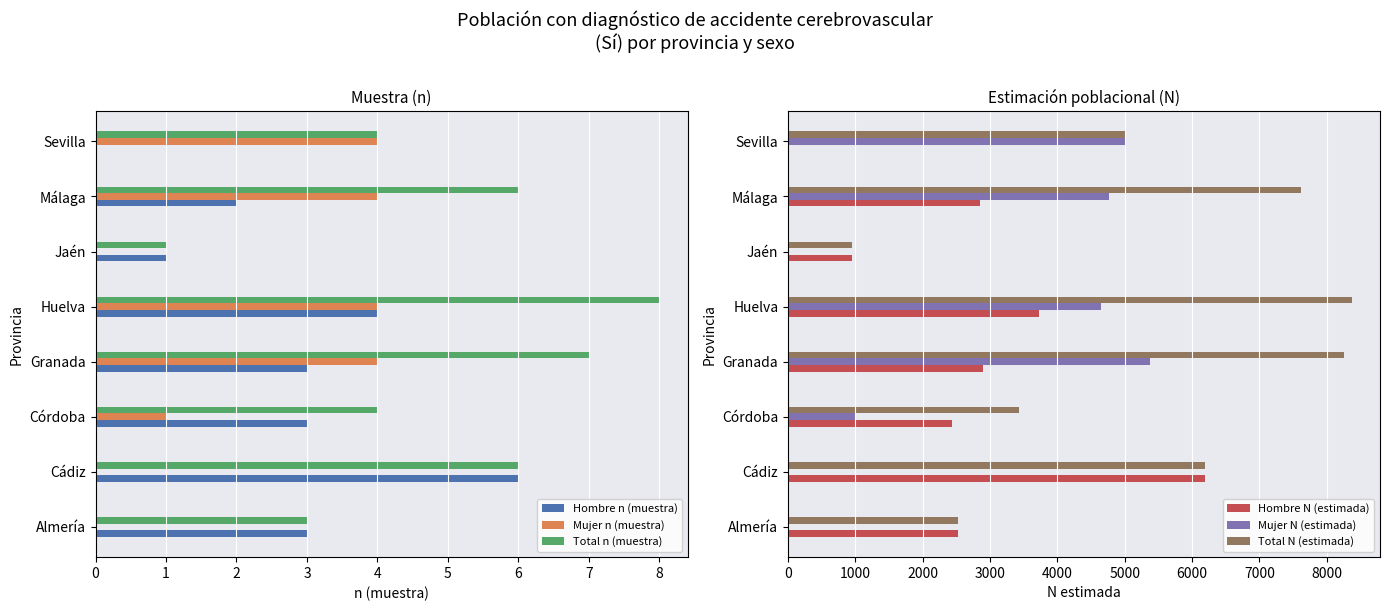

What is the difference between the maximum and minimum values in the Mujer n (muestra) series?

4